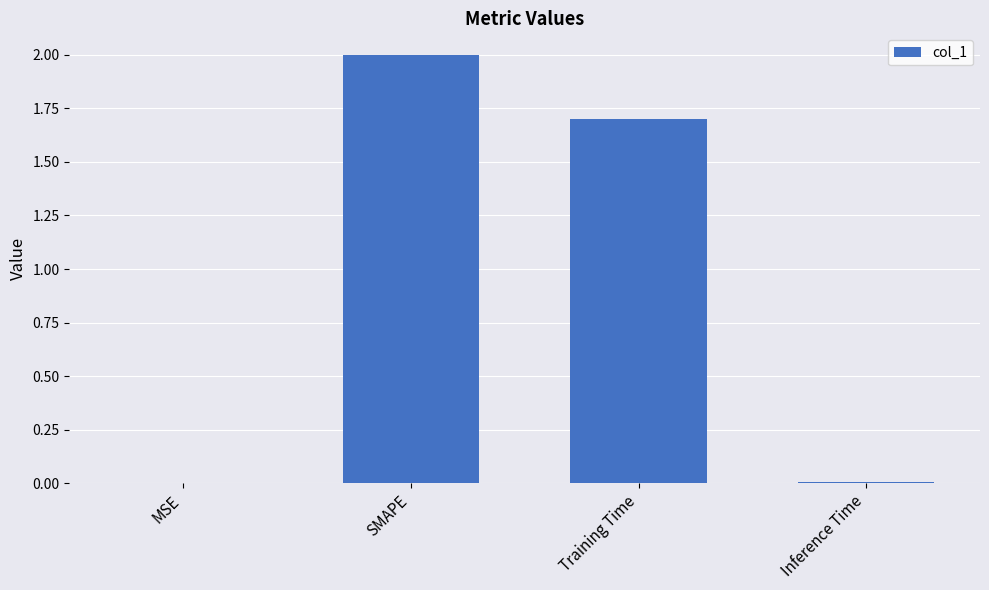

At which label does the data first exceed 1?

SMAPE